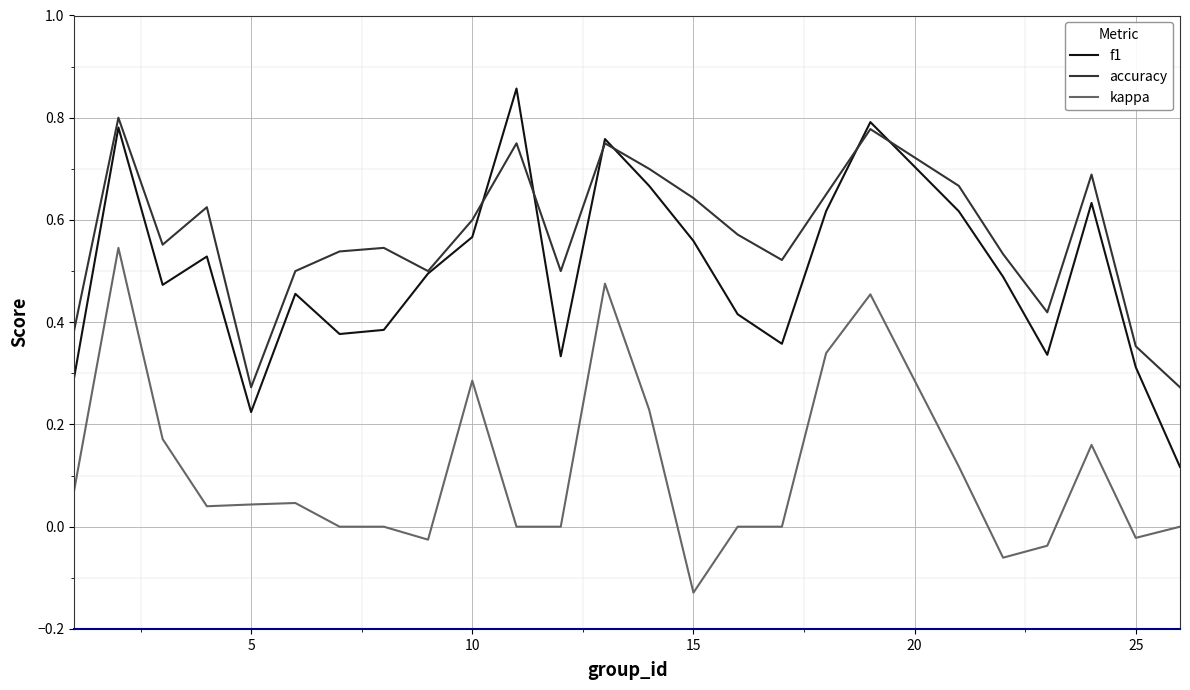

Which series has the largest total across all categories?

accuracy